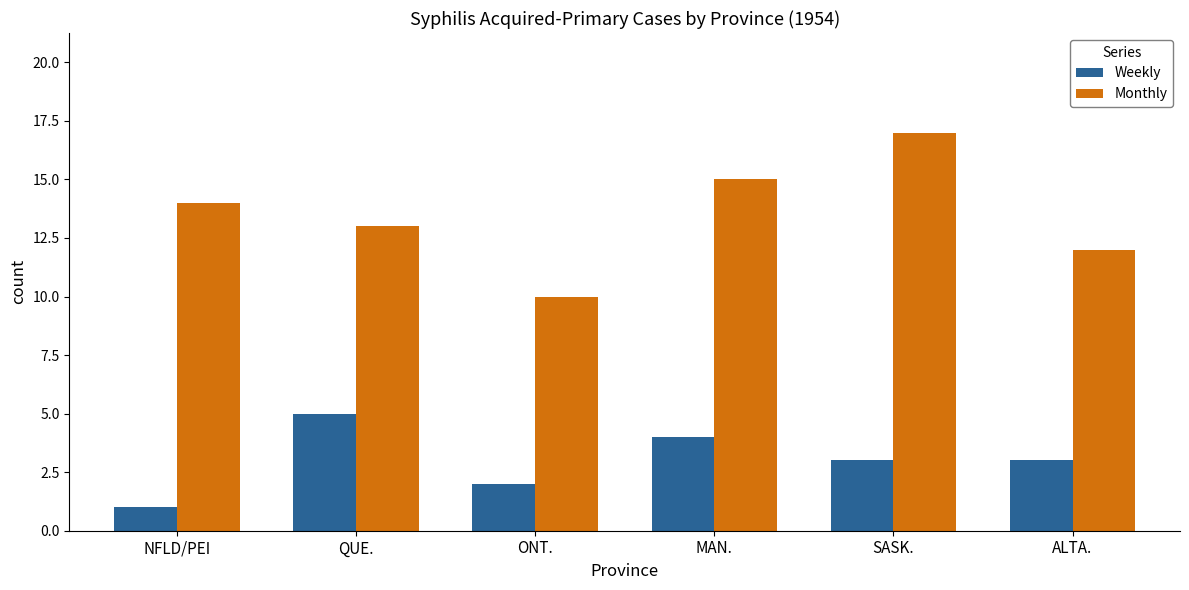

Which category has the highest value across all series?

SASK.